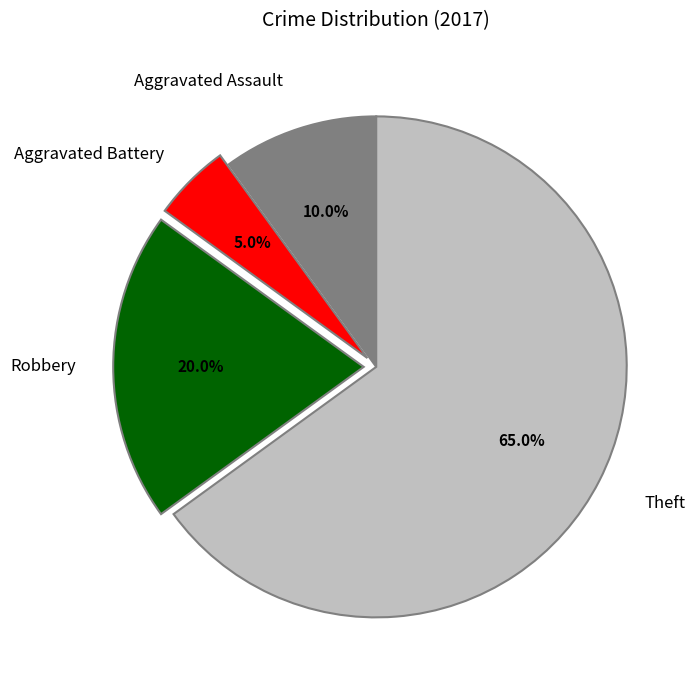

Is there a majority slice in this chart?

Yes